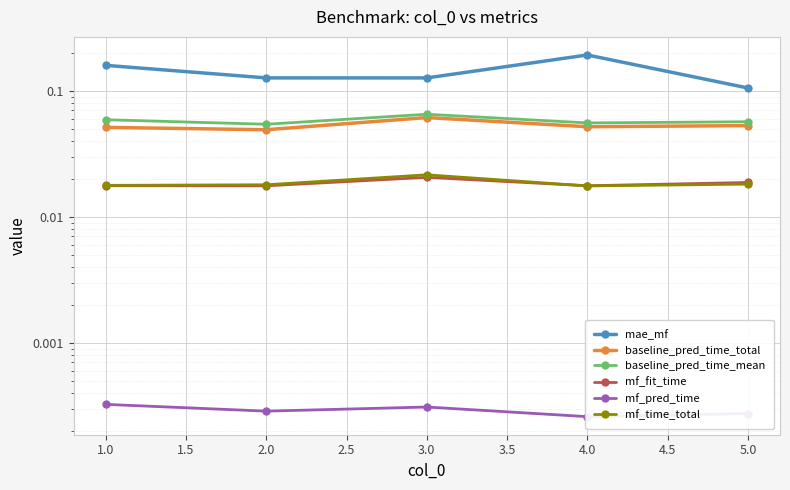

Rank the series at 4.0 from highest to lowest value.

mae_mf, baseline_pred_time_mean, baseline_pred_time_total, mf_fit_time, mf_time_total, mf_pred_time